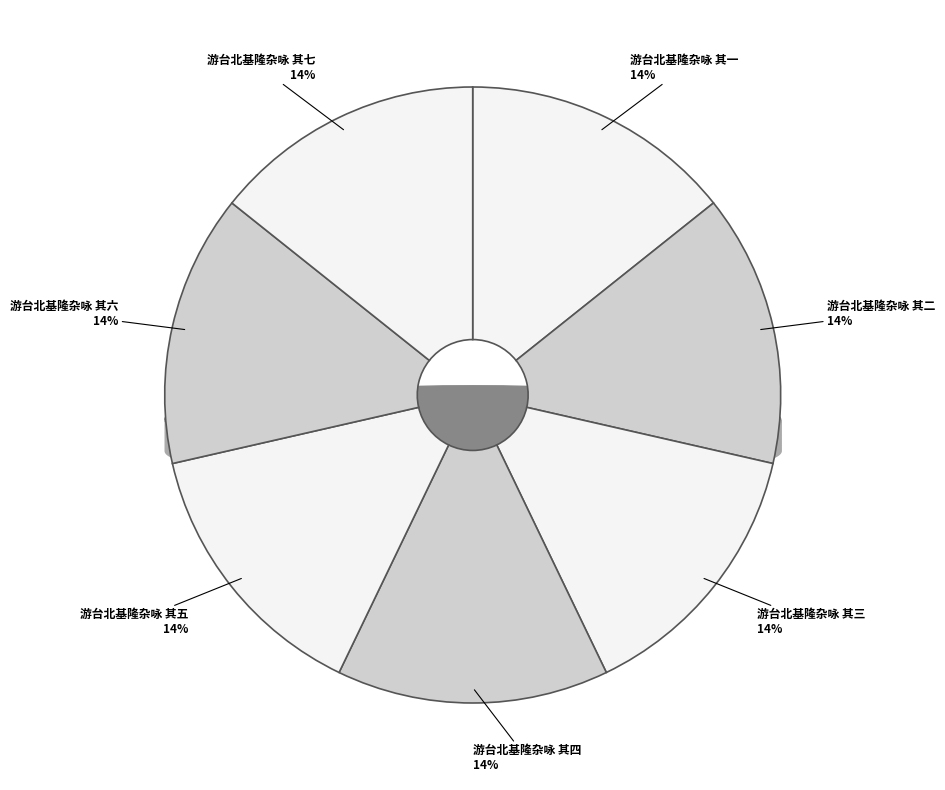

Is there a majority slice in this chart?

No